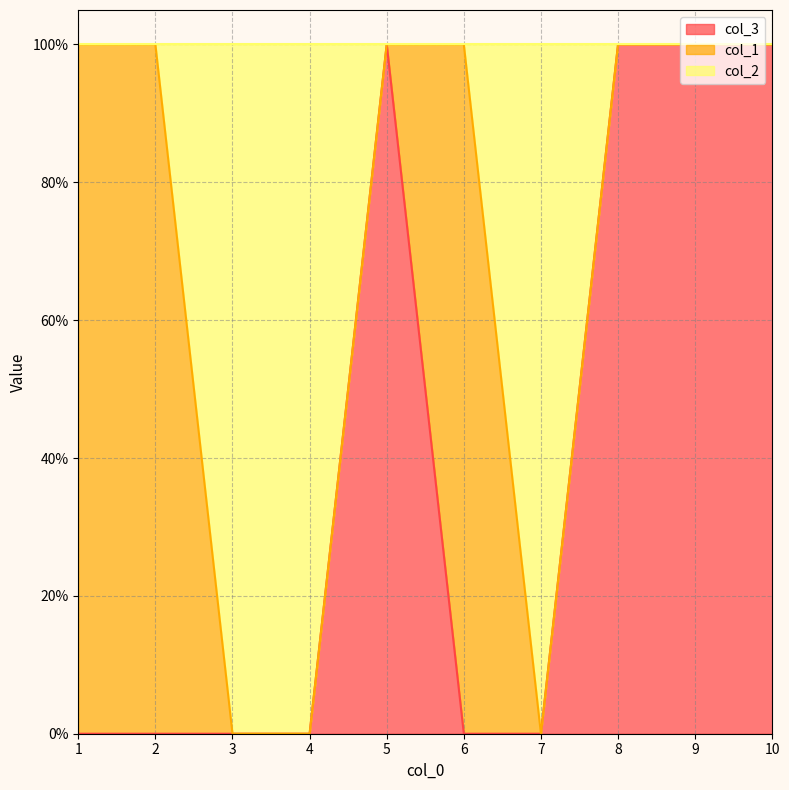

List the labels in order of col_3 value, largest first.

5, 8, 9, 10, 1, 2, 3, 4, 6, 7